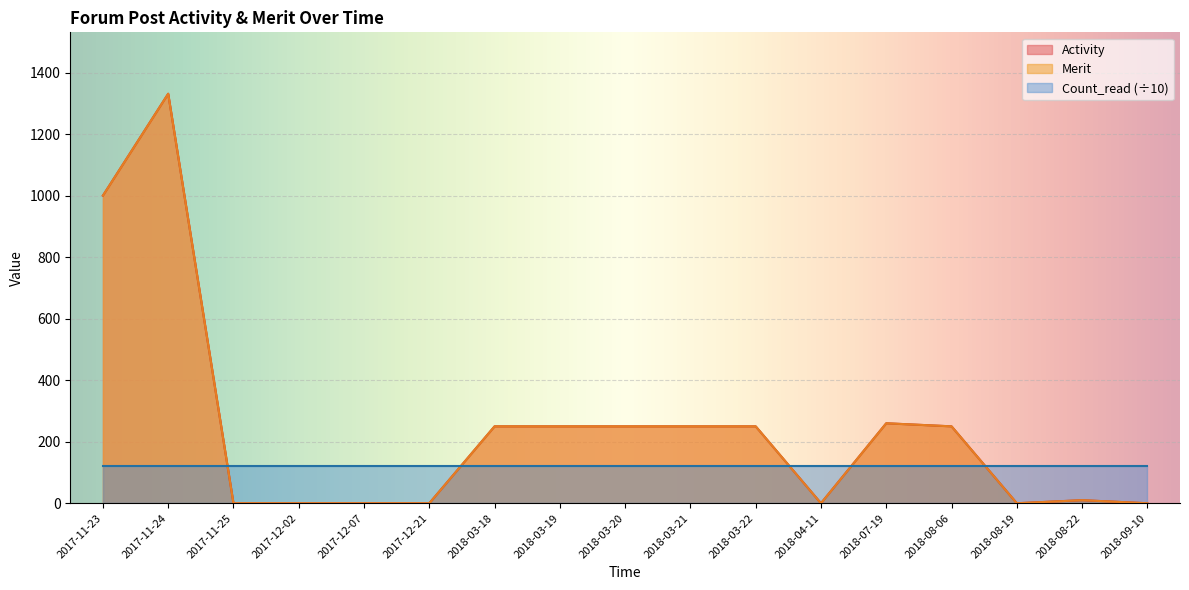

What is the sum of the Count_read values at 2018-04-11 and 2017-12-02?

2420